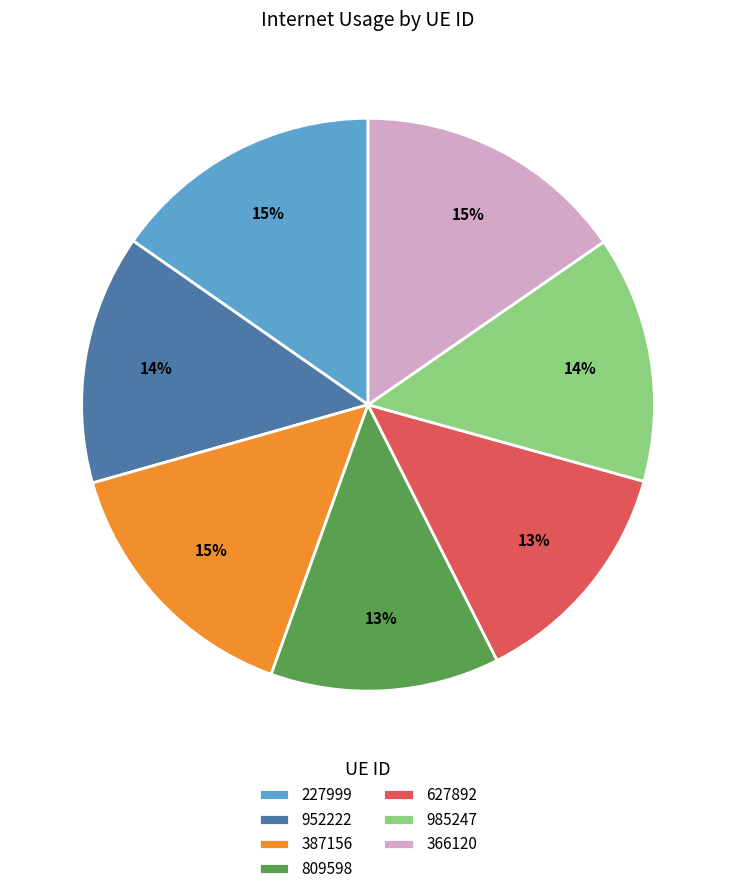

To the nearest percent, what is the average slice percentage?

14%